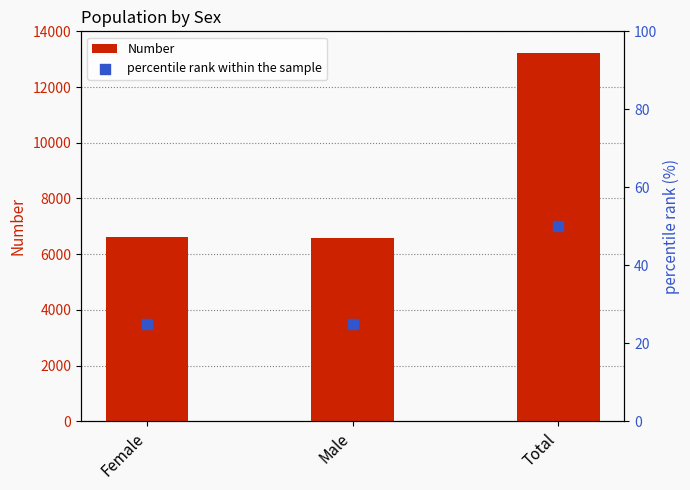

Which series reaches the maximum Y coordinate?

Number